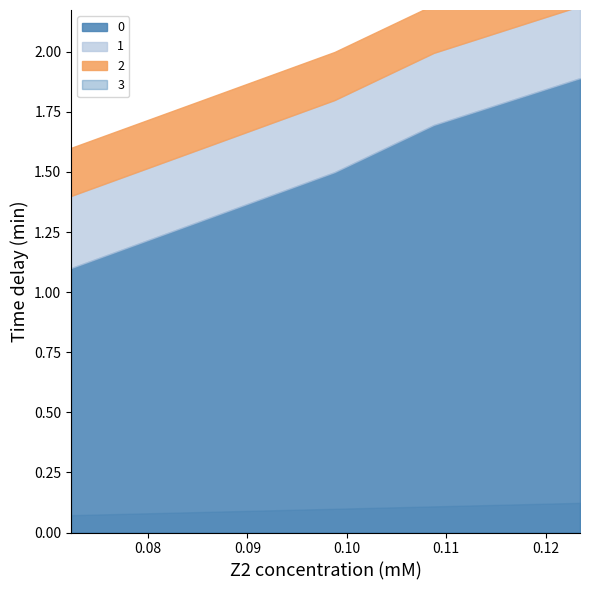

The 0 series shows 1.5 at 2. True or false?

True